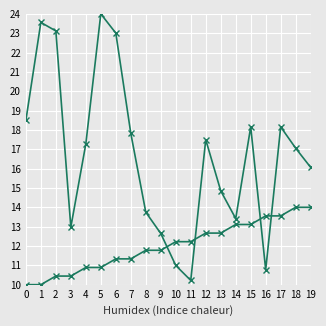

Count the number of data series in this chart.

2